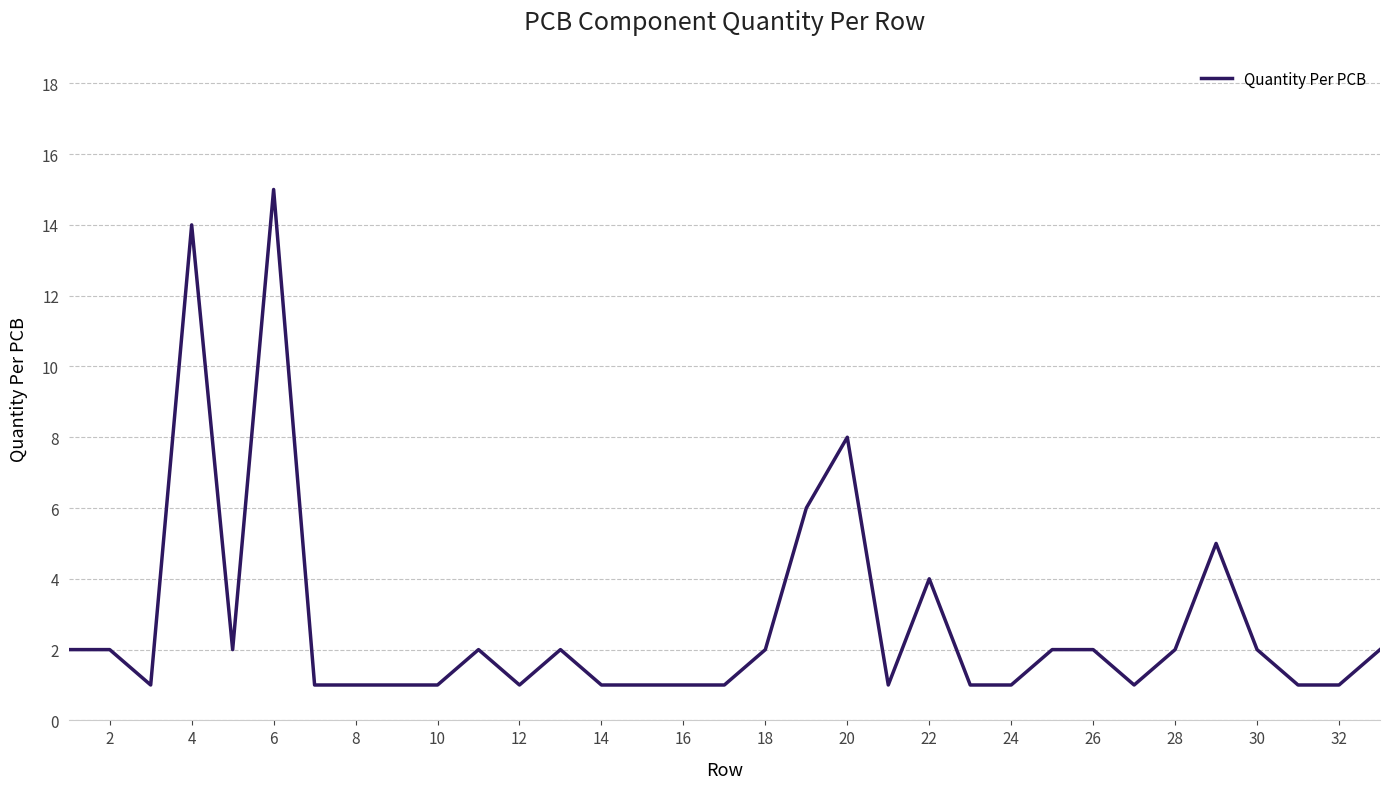

What is the difference between the maximum and minimum values?

14